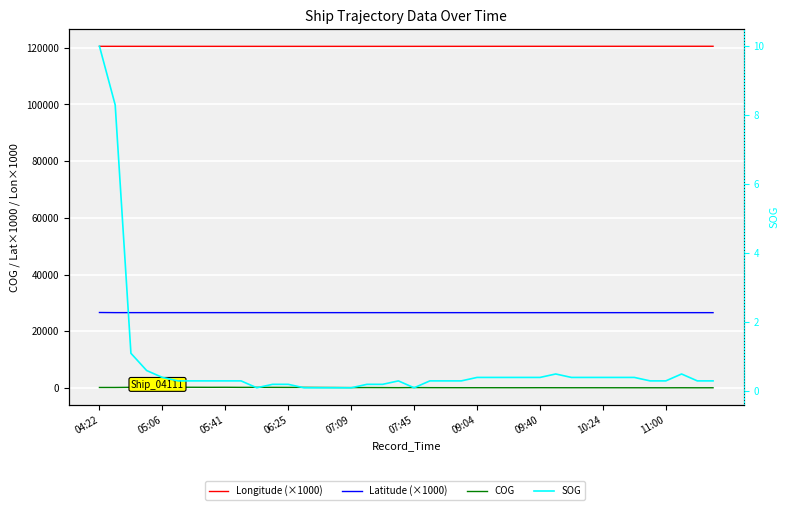

Reading right to left, extract all data points from this chart.

COG: 74.4	69.7	82.4	70.3	73.8	78.3	81.2	85.5	89.4	87.6	92.2	102.1	91.8	93.1	96.8	98.0	99.0	106.5	115.3	149.7	110.1	133.4	149.0	135.5	165.0	185.2	211.4	203.7	218.9	228.8	219.2	249.6	236.4	251.5	253.1	254.6	241.2	236.4	182.4	180.0
Latitude (×1000): 26565.0	26564.7	26564.5	26564.3	26564.0	26563.8	26563.5	26563.4	26563.3	26563.3	26563.2	26563.3	26563.5	26563.5	26563.6	26563.7	26564.3	26564.4	26564.9	26565.8	26566.2	26566.5	26566.8	26567.2	26567.5	26567.9	26568.6	26569.0	26569.5	26569.9	26570.6	26571.3	26571.5	26572.0	26572.3	26572.5	26572.8	26573.5	26575.0	26618.1
Longitude (×1000): 120495.5	120494.6	120493.8	120492.4	120491.5	120490.5	120489.2	120488.1	120485.7	120484.5	120483.2	120481.8	120480.6	120479.3	120478.1	120477.0	120473.6	120472.6	120470.8	120468.7	120468.4	120467.5	120467.1	120466.8	120466.5	120466.4	120466.4	120466.6	120466.9	120467.3	120468.2	120468.7	120469.5	120470.3	120471.3	120472.2	120473.4	120474.8	120477.4	120477.9
SOG: 0.3	0.3	0.5	0.3	0.3	0.4	0.4	0.4	0.4	0.4	0.5	0.4	0.4	0.4	0.4	0.4	0.3	0.3	0.3	0.1	0.3	0.2	0.2	0.1	0.1	0.1	0.1	0.2	0.2	0.1	0.3	0.3	0.3	0.3	0.3	0.4	0.6	1.1	8.3	10.0